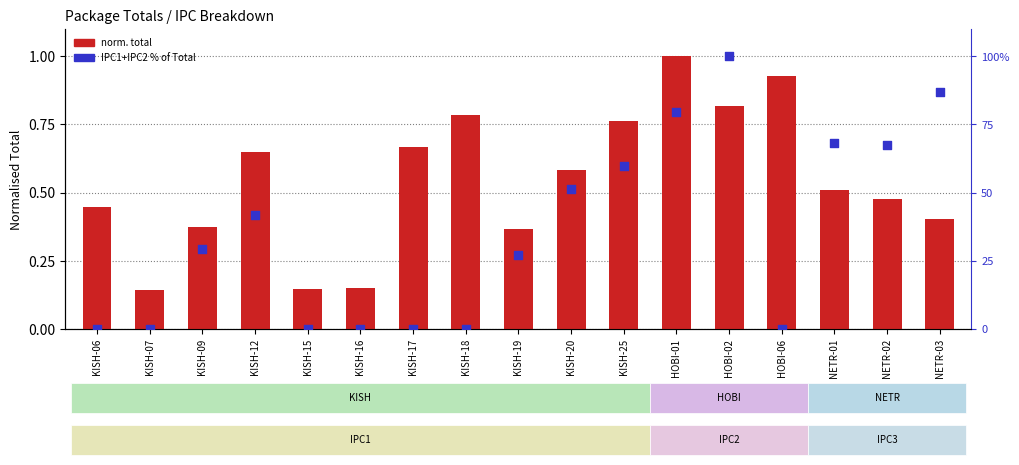

Which series has the largest total across all categories?

IPC1+IPC2 %